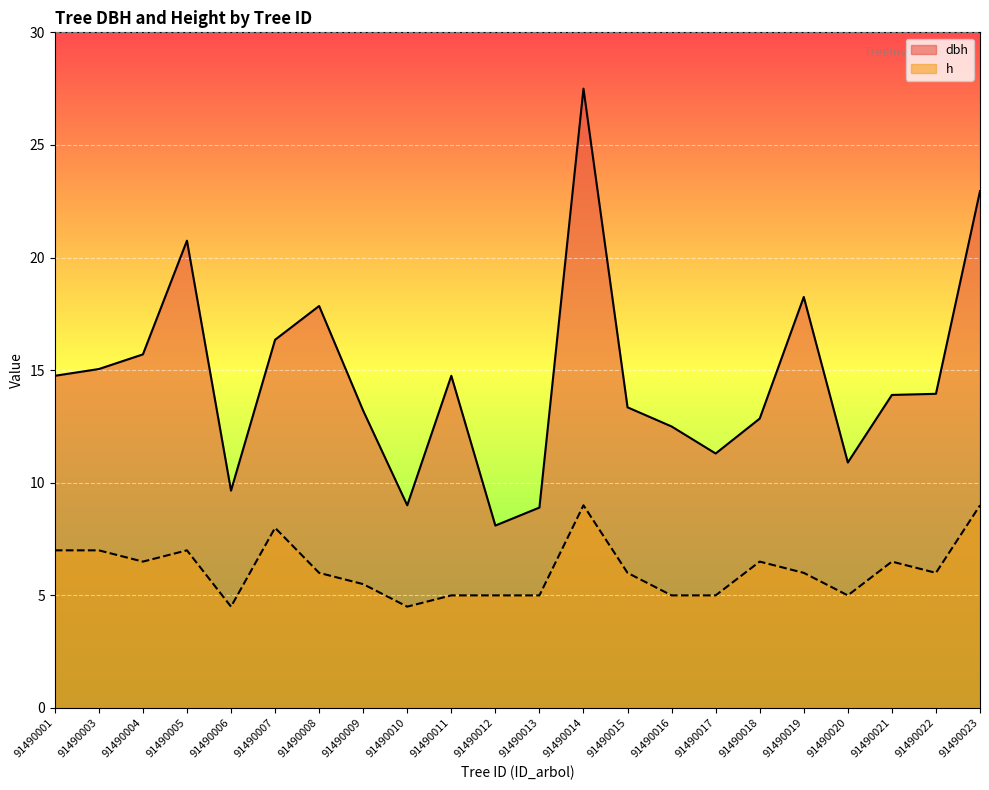

How many data points in dbh are above 13?

14